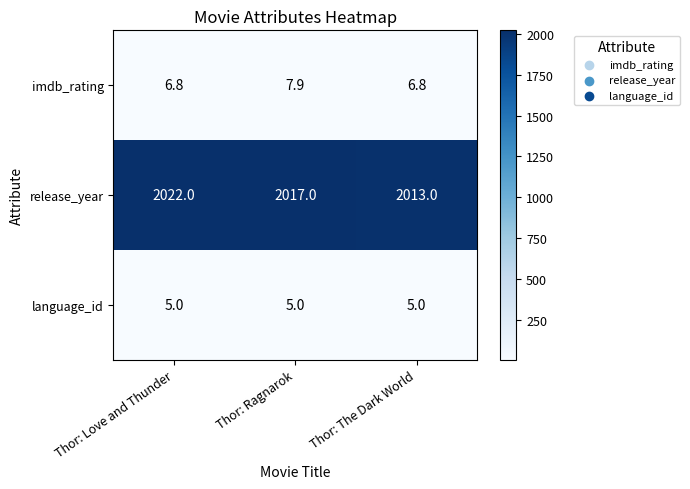

Rank the categories by release_year value from highest to lowest.

Thor: Love and Thunder, Thor: Ragnarok, Thor: The Dark World